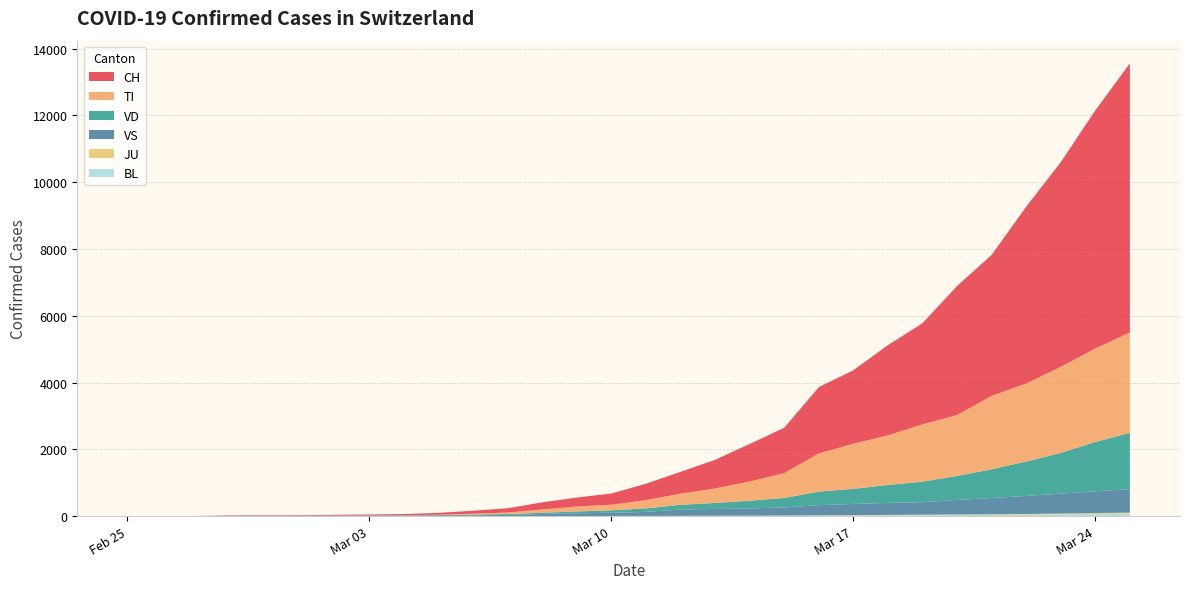

Reading left to right, what are all the values shown in this chart?

CH: 2020-02-25=0	2020-02-26=1	2020-02-27=2	2020-02-28=13	2020-02-29=15	2020-03-01=16	2020-03-02=22	2020-03-03=27	2020-03-04=35	2020-03-05=56	2020-03-06=90	2020-03-07=127	2020-03-08=214	2020-03-09=268	2020-03-10=337	2020-03-11=491	2020-03-12=652	2020-03-13=858	2020-03-14=1125	2020-03-15=1359	2020-03-16=1986	2020-03-17=2200	2020-03-18=2700	2020-03-19=3028	2020-03-20=3864	2020-03-21=4222	2020-03-22=5294	2020-03-23=6128	2020-03-24=7127	2020-03-25=8060
TI: 2020-02-25=0	2020-02-26=0	2020-02-27=0	2020-02-28=0	2020-02-29=0	2020-03-01=0	2020-03-02=0	2020-03-03=0	2020-03-04=3	2020-03-05=9	2020-03-06=27	2020-03-07=46	2020-03-08=98	2020-03-09=148	2020-03-10=169	2020-03-11=247	2020-03-12=335	2020-03-13=433	2020-03-14=575	2020-03-15=742	2020-03-16=1143	2020-03-17=1351	2020-03-18=1488	2020-03-19=1717	2020-03-20=1823	2020-03-21=2197	2020-03-22=2336	2020-03-23=2577	2020-03-24=2799	2020-03-25=3006
VD: 2020-02-25=0	2020-02-26=0	2020-02-27=0	2020-02-28=4	2020-02-29=4	2020-03-01=4	2020-03-02=6	2020-03-03=8	2020-03-04=10	2020-03-05=12	2020-03-06=18	2020-03-07=26	2020-03-08=38	2020-03-09=55	2020-03-10=72	2020-03-11=106	2020-03-12=142	2020-03-13=179	2020-03-14=231	2020-03-15=285	2020-03-16=405	2020-03-17=453	2020-03-18=536	2020-03-19=614	2020-03-20=718	2020-03-21=861	2020-03-22=1030	2020-03-23=1220	2020-03-24=1478	2020-03-25=1685
VS: 2020-02-25=0	2020-02-26=0	2020-02-27=0	2020-02-28=6	2020-02-29=6	2020-03-01=7	2020-03-02=10	2020-03-03=12	2020-03-04=13	2020-03-05=19	2020-03-06=25	2020-03-07=34	2020-03-08=60	2020-03-09=82	2020-03-10=95	2020-03-11=119	2020-03-12=186	2020-03-13=204	2020-03-14=214	2020-03-15=241	2020-03-16=303	2020-03-17=334	2020-03-18=359	2020-03-19=374	2020-03-20=435	2020-03-21=485	2020-03-22=540	2020-03-23=595	2020-03-24=650	2020-03-25=703
JU: 2020-02-25=0	2020-02-26=0	2020-02-27=0	2020-02-28=0	2020-02-29=0	2020-03-01=0	2020-03-02=0	2020-03-03=0	2020-03-04=0	2020-03-05=0	2020-03-06=0	2020-03-07=0	2020-03-08=1	2020-03-09=1	2020-03-10=1	2020-03-11=2	2020-03-12=3	2020-03-13=4	2020-03-14=5	2020-03-15=7	2020-03-16=10	2020-03-17=12	2020-03-18=14	2020-03-19=15	2020-03-20=17	2020-03-21=19	2020-03-22=21	2020-03-23=24	2020-03-24=27	2020-03-25=30
BL: 2020-02-25=0	2020-02-26=0	2020-02-27=0	2020-02-28=0	2020-02-29=1	2020-03-01=1	2020-03-02=1	2020-03-03=1	2020-03-04=1	2020-03-05=1	2020-03-06=1	2020-03-07=1	2020-03-08=1	2020-03-09=2	2020-03-10=3	2020-03-11=4	2020-03-12=6	2020-03-13=7	2020-03-14=9	2020-03-15=11	2020-03-16=14	2020-03-17=17	2020-03-18=22	2020-03-19=27	2020-03-20=32	2020-03-21=37	2020-03-22=42	2020-03-23=53	2020-03-24=65	2020-03-25=74